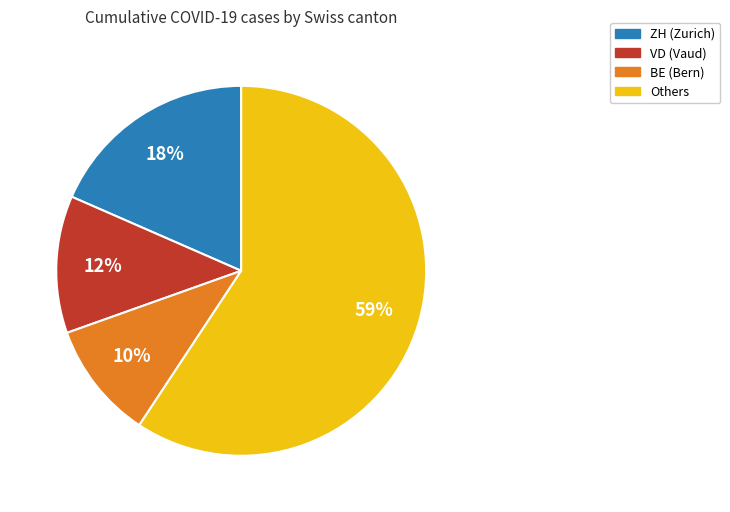

To the nearest percent, what is the average slice percentage?

25%